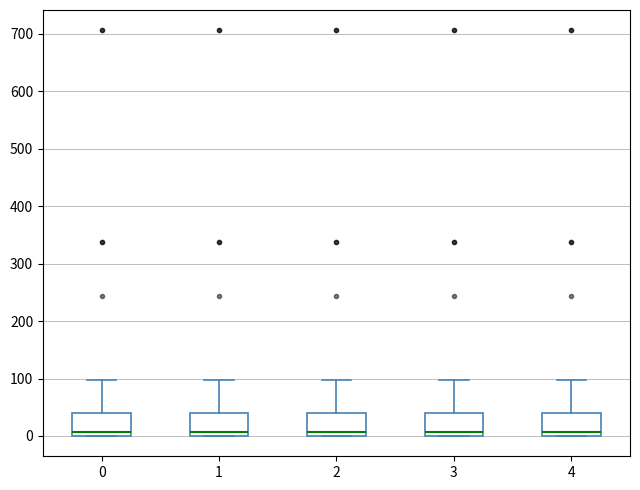

Where is the upper edge of the box at x = 2 on the y-axis? The values are not printed on the chart, so give them approximately, as read against the axis.

40